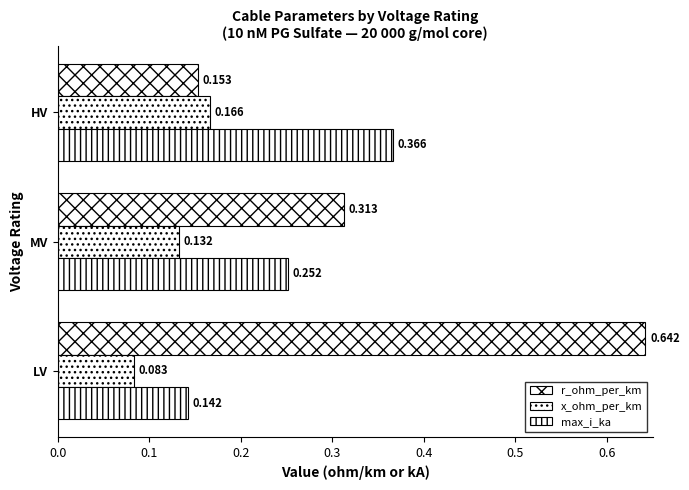

How many r_ohm_per_km values are between 0 and 1?

3